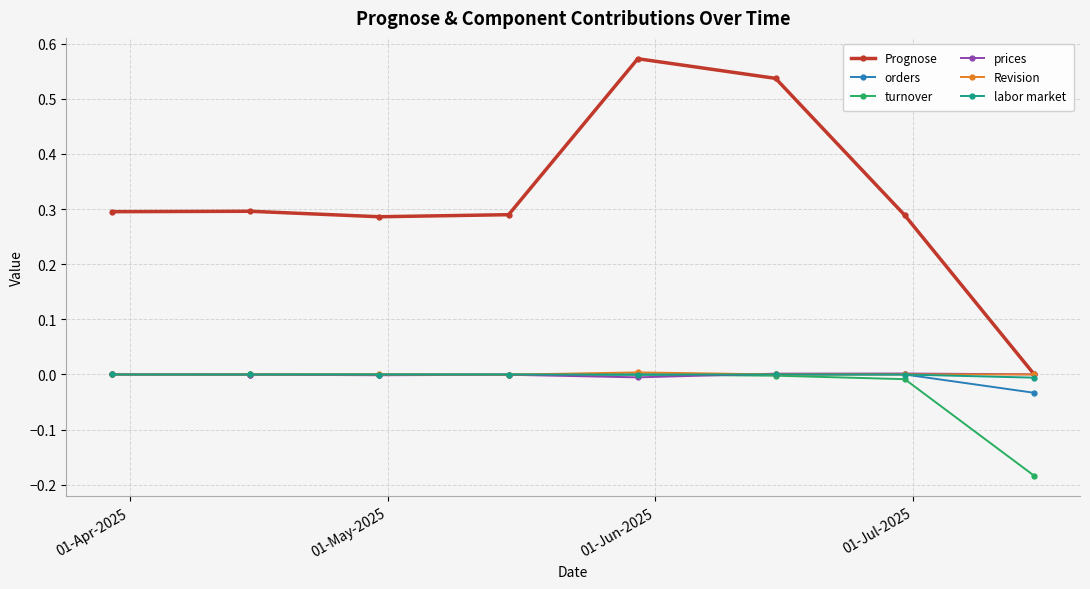

True or false: orders and Prognose intersect in this chart.

False